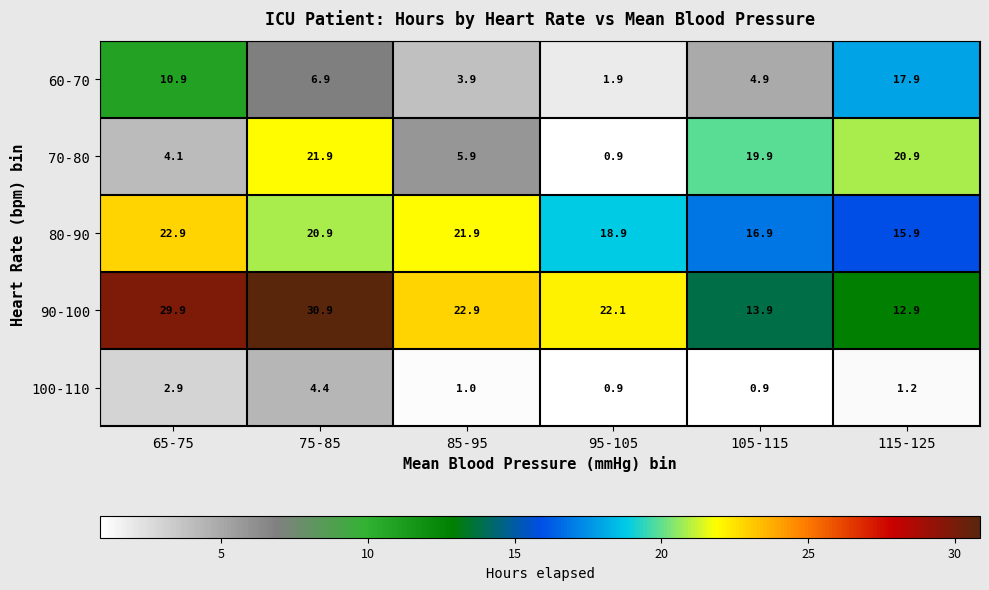

What value does the 70-80 series have at 105-115?

19.9